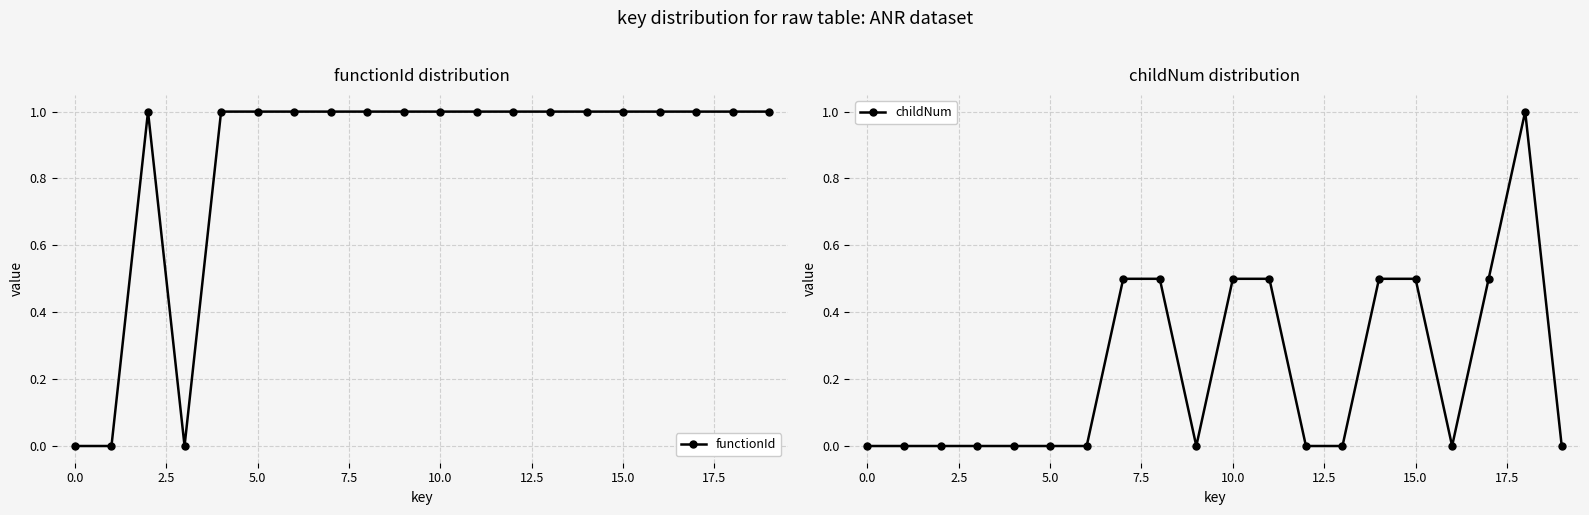

What is the maximum value for childNum?

1.0